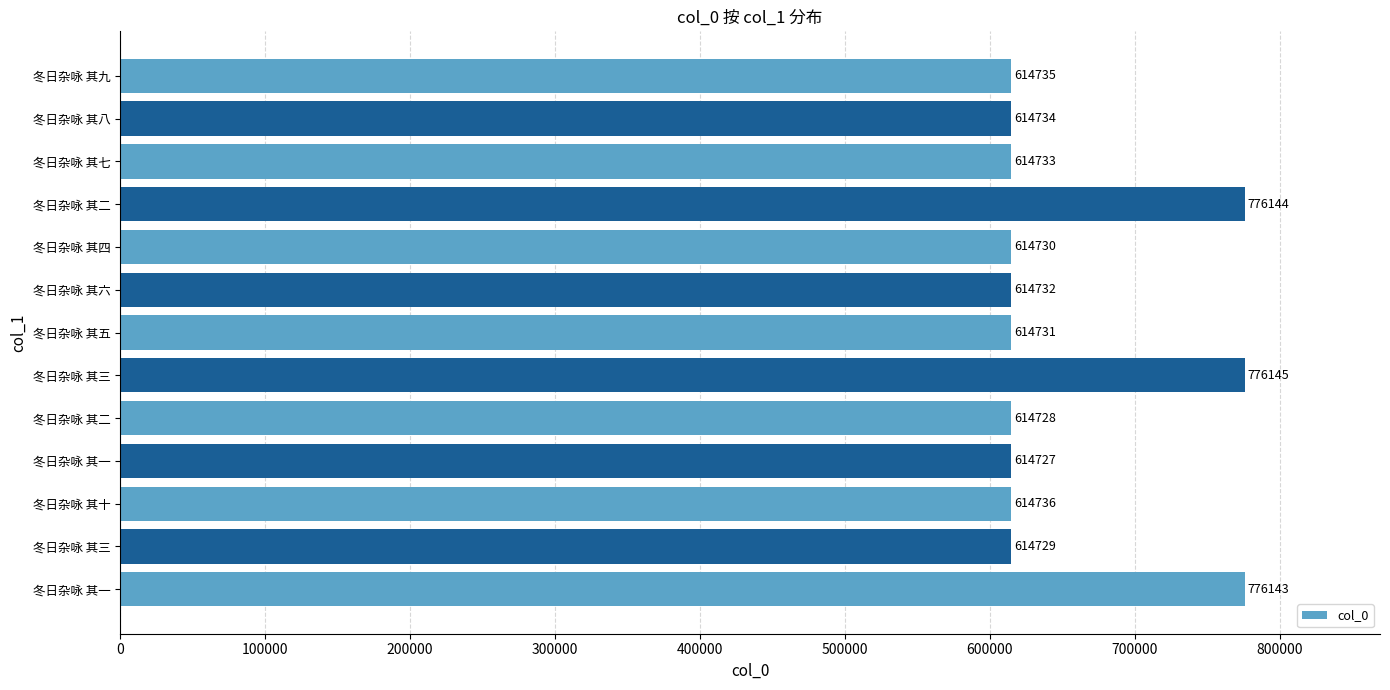

How many bars are there in total?

13